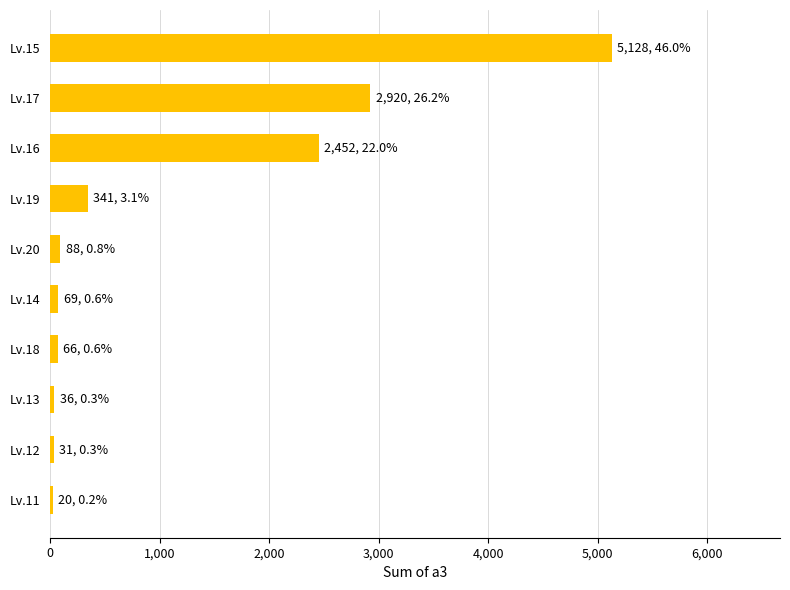

What is the difference between the maximum and minimum values?

5108